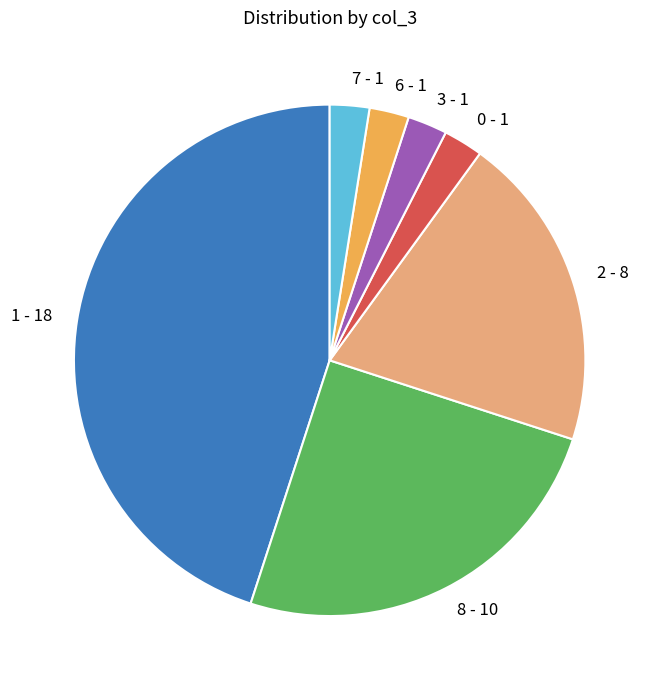

Do 7 - 1 and 6 - 1 together represent more than half of the pie?

No